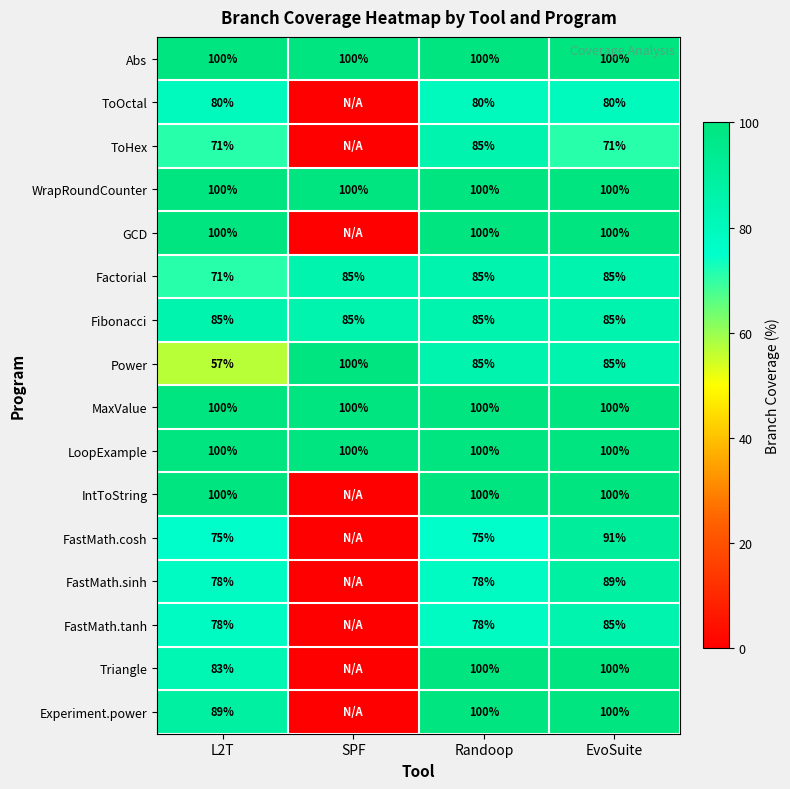

What is the sum of all Power values?

327